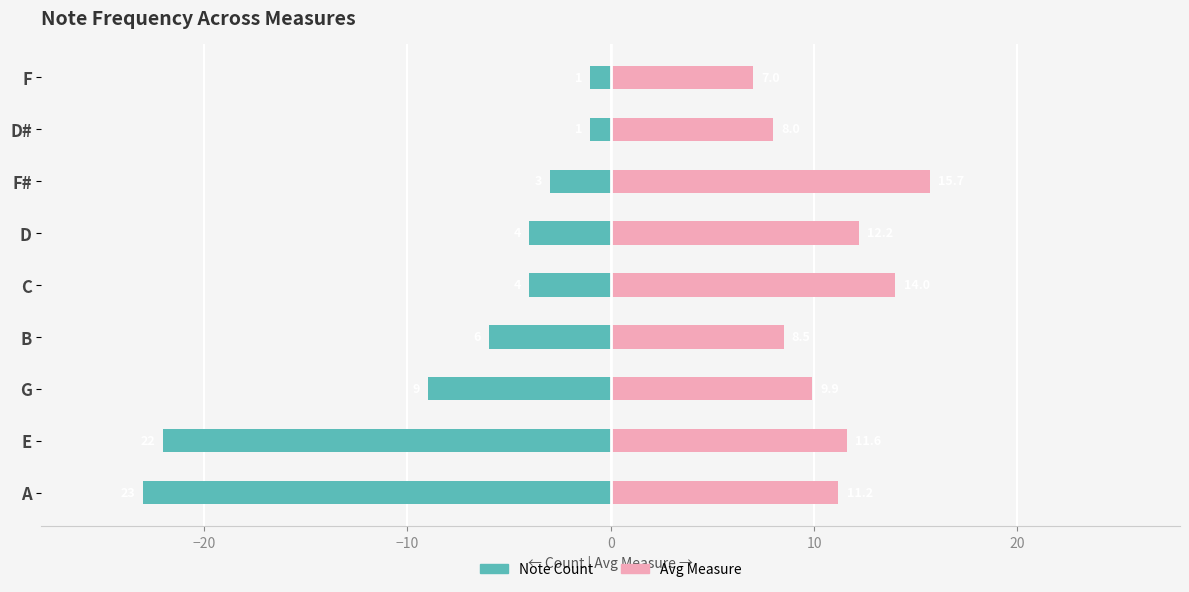

What is the difference between the maximum and minimum values in the Note Count series?

22.0